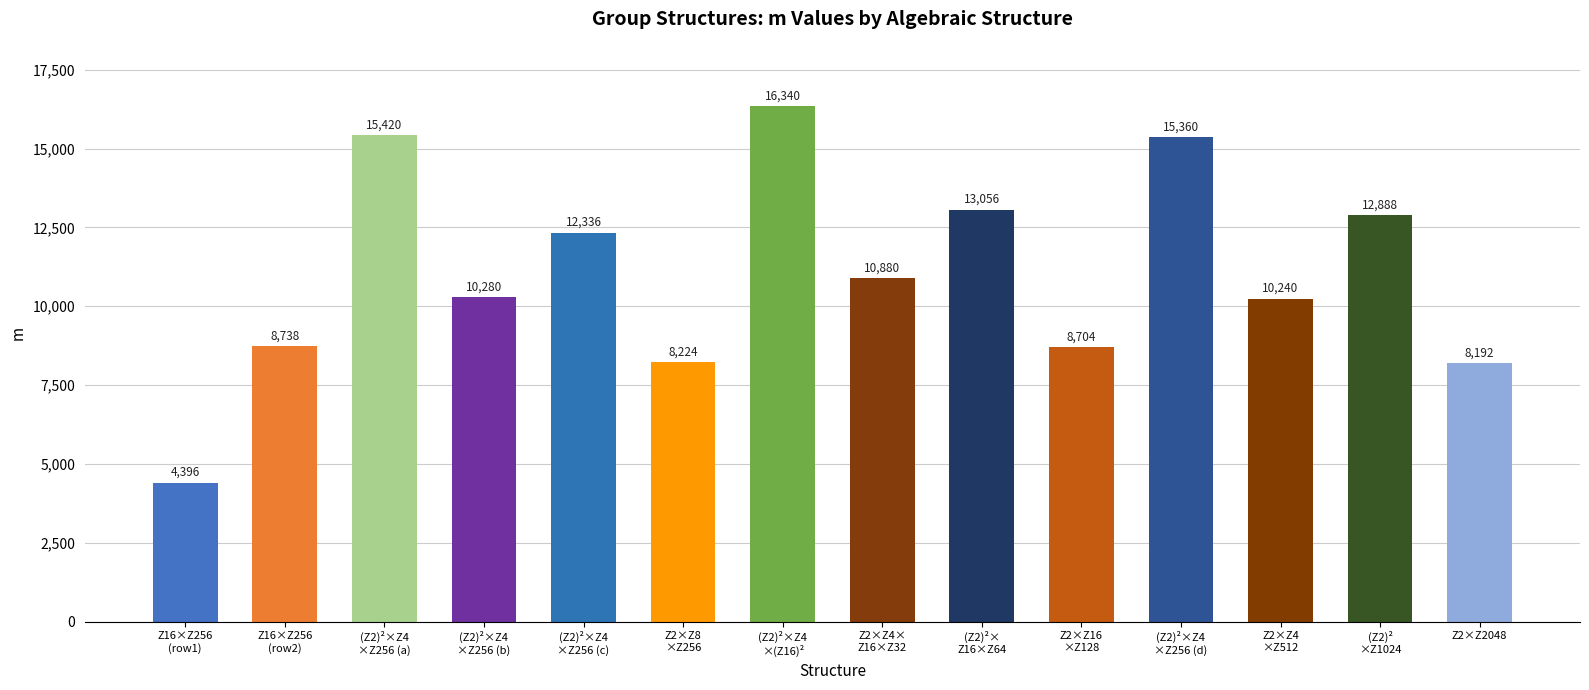

At which category does the chart reach its peak across all series?

(Z2)²×Z4
×(Z16)²